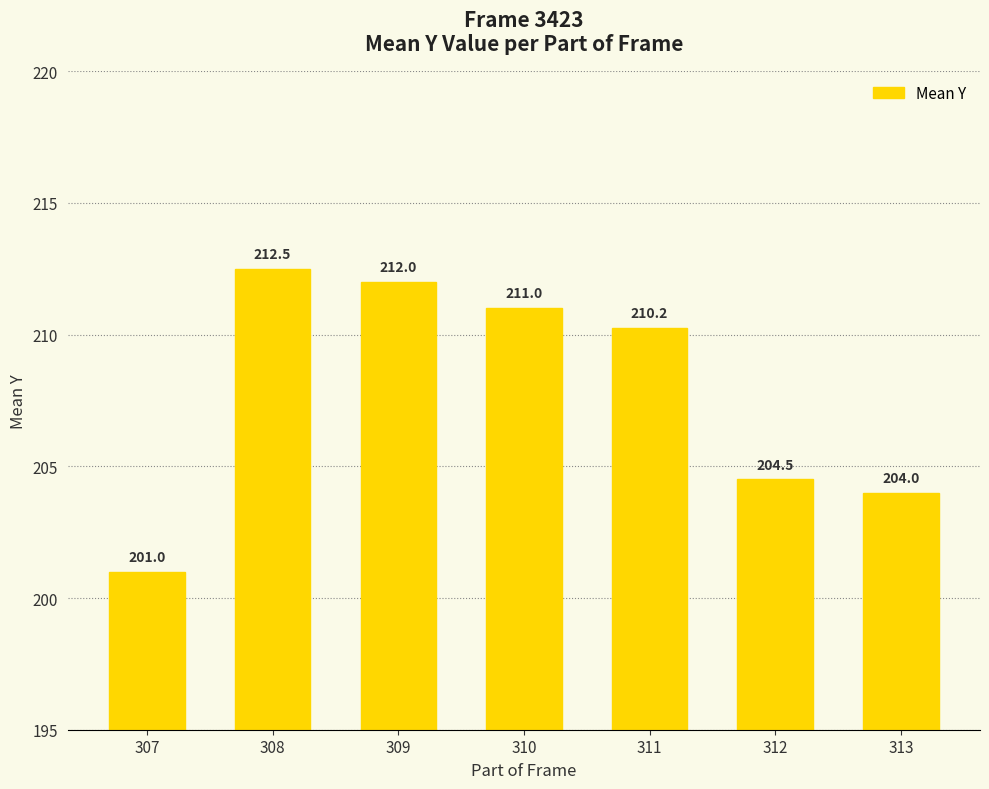

What is the average value?

207.9